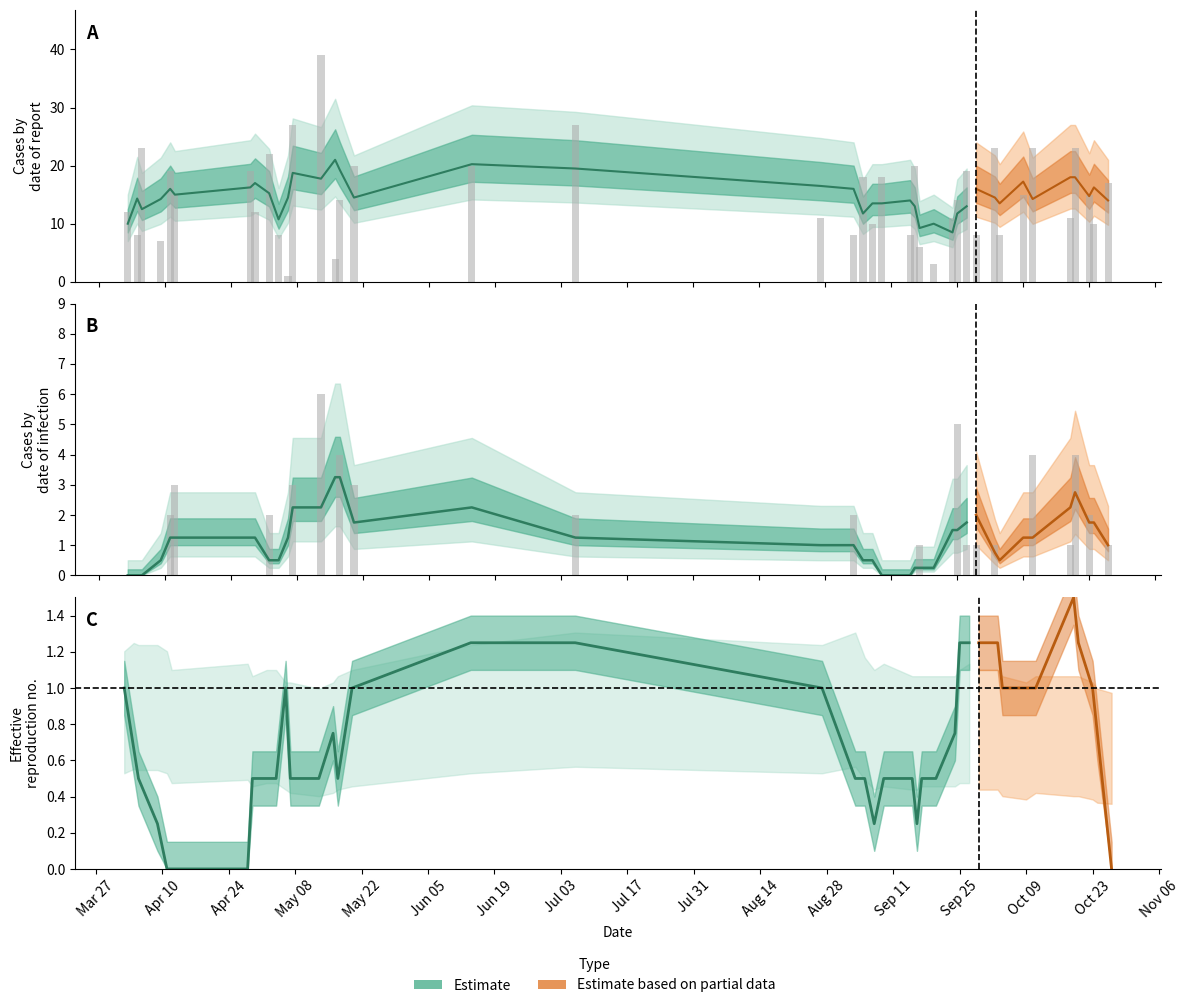

At how many categories does at least one series exceed 2?

40